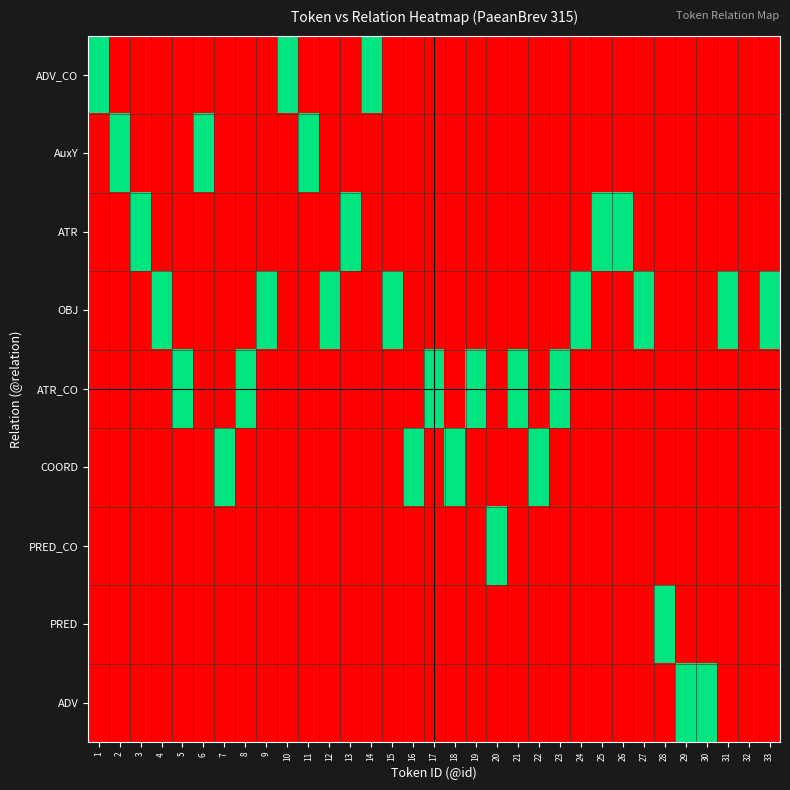

Reading left to right, what are all the values shown in this chart?

ADV_CO: 1=1	2=0	3=0	4=0	5=0	6=0	7=0	8=0	9=0	10=1	11=0	12=0	13=0	14=1	15=0	16=0	17=0	18=0	19=0	20=0	21=0	22=0	23=0	24=0	25=0	26=0	27=0	28=0	29=0	30=0	31=0	32=0	33=0
AuxY: 1=0	2=1	3=0	4=0	5=0	6=1	7=0	8=0	9=0	10=0	11=1	12=0	13=0	14=0	15=0	16=0	17=0	18=0	19=0	20=0	21=0	22=0	23=0	24=0	25=0	26=0	27=0	28=0	29=0	30=0	31=0	32=0	33=0
ATR: 1=0	2=0	3=1	4=0	5=0	6=0	7=0	8=0	9=0	10=0	11=0	12=0	13=1	14=0	15=0	16=0	17=0	18=0	19=0	20=0	21=0	22=0	23=0	24=0	25=1	26=1	27=0	28=0	29=0	30=0	31=0	32=0	33=0
OBJ: 1=0	2=0	3=0	4=1	5=0	6=0	7=0	8=0	9=1	10=0	11=0	12=1	13=0	14=0	15=1	16=0	17=0	18=0	19=0	20=0	21=0	22=0	23=0	24=1	25=0	26=0	27=1	28=0	29=0	30=0	31=1	32=0	33=1
ATR_CO: 1=0	2=0	3=0	4=0	5=1	6=0	7=0	8=1	9=0	10=0	11=0	12=0	13=0	14=0	15=0	16=0	17=1	18=0	19=1	20=0	21=1	22=0	23=1	24=0	25=0	26=0	27=0	28=0	29=0	30=0	31=0	32=0	33=0
COORD: 1=0	2=0	3=0	4=0	5=0	6=0	7=1	8=0	9=0	10=0	11=0	12=0	13=0	14=0	15=0	16=1	17=0	18=1	19=0	20=0	21=0	22=1	23=0	24=0	25=0	26=0	27=0	28=0	29=0	30=0	31=0	32=0	33=0
PRED_CO: 1=0	2=0	3=0	4=0	5=0	6=0	7=0	8=0	9=0	10=0	11=0	12=0	13=0	14=0	15=0	16=0	17=0	18=0	19=0	20=1	21=0	22=0	23=0	24=0	25=0	26=0	27=0	28=0	29=0	30=0	31=0	32=0	33=0
PRED: 1=0	2=0	3=0	4=0	5=0	6=0	7=0	8=0	9=0	10=0	11=0	12=0	13=0	14=0	15=0	16=0	17=0	18=0	19=0	20=0	21=0	22=0	23=0	24=0	25=0	26=0	27=0	28=1	29=0	30=0	31=0	32=0	33=0
ADV: 1=0	2=0	3=0	4=0	5=0	6=0	7=0	8=0	9=0	10=0	11=0	12=0	13=0	14=0	15=0	16=0	17=0	18=0	19=0	20=0	21=0	22=0	23=0	24=0	25=0	26=0	27=0	28=0	29=1	30=1	31=0	32=0	33=0